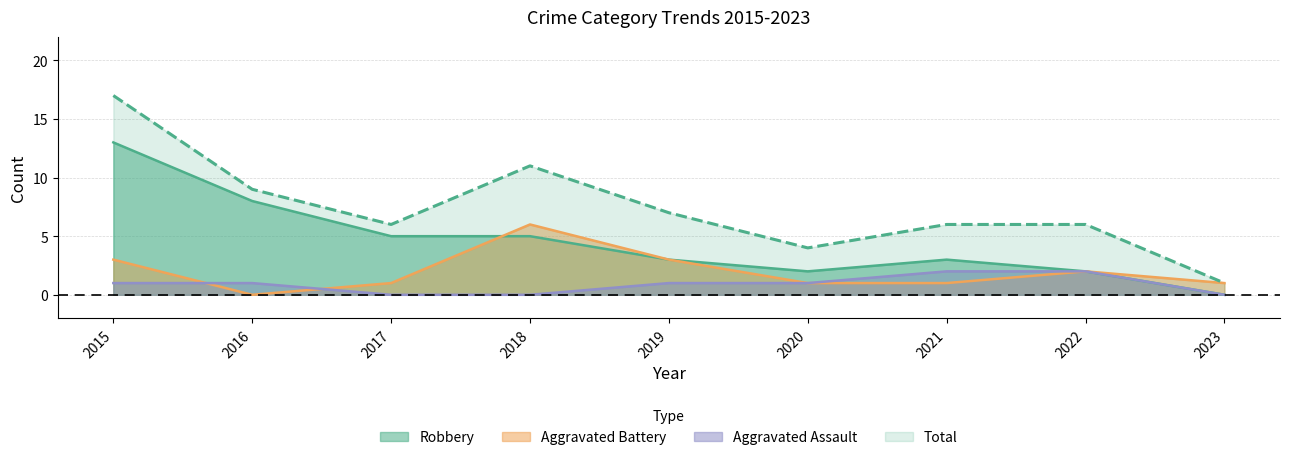

Which category has the lowest value in the Aggravated Assault series?

2017